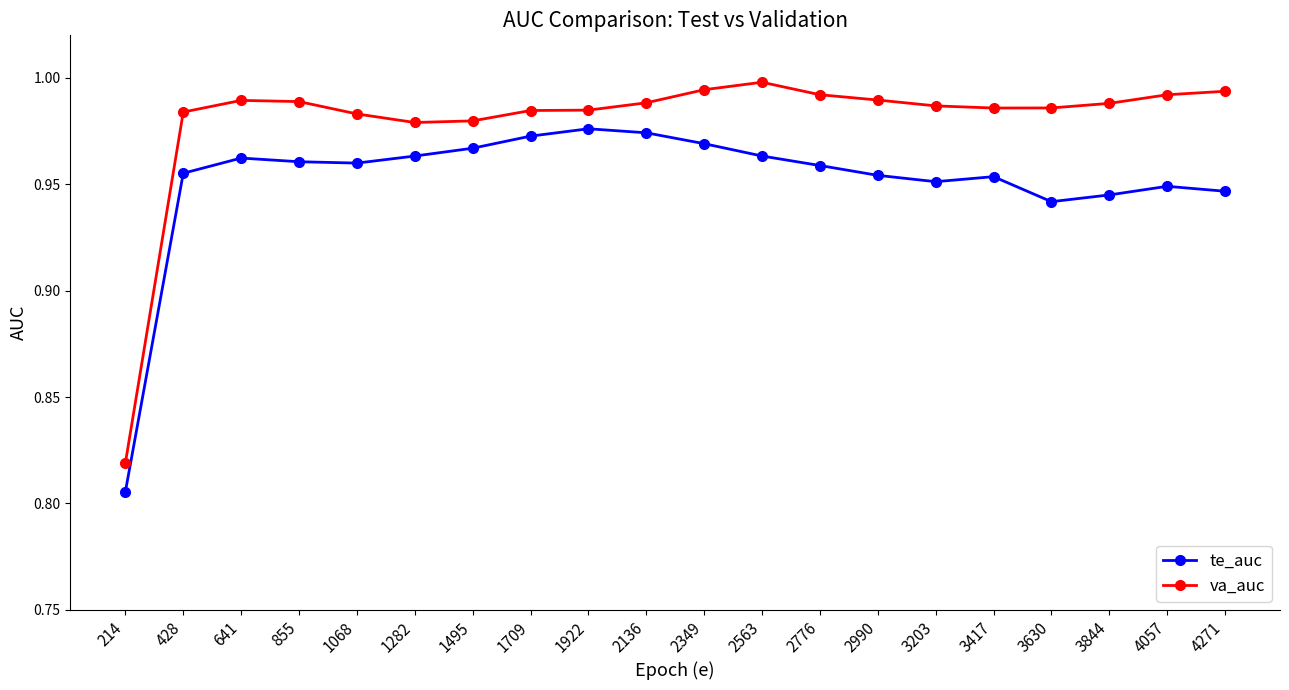

What is the difference between the maximum and minimum values in the va_auc series?

0.2